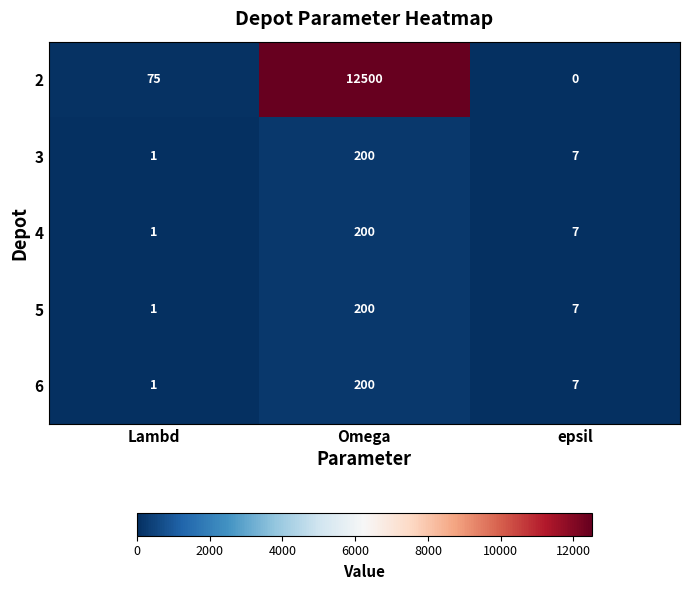

Rank the categories by 6 value from highest to lowest.

Omega, epsil, Lambd